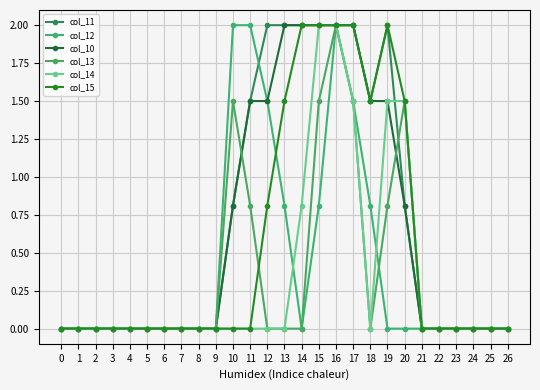

Which series has the largest total across all categories?

col_11